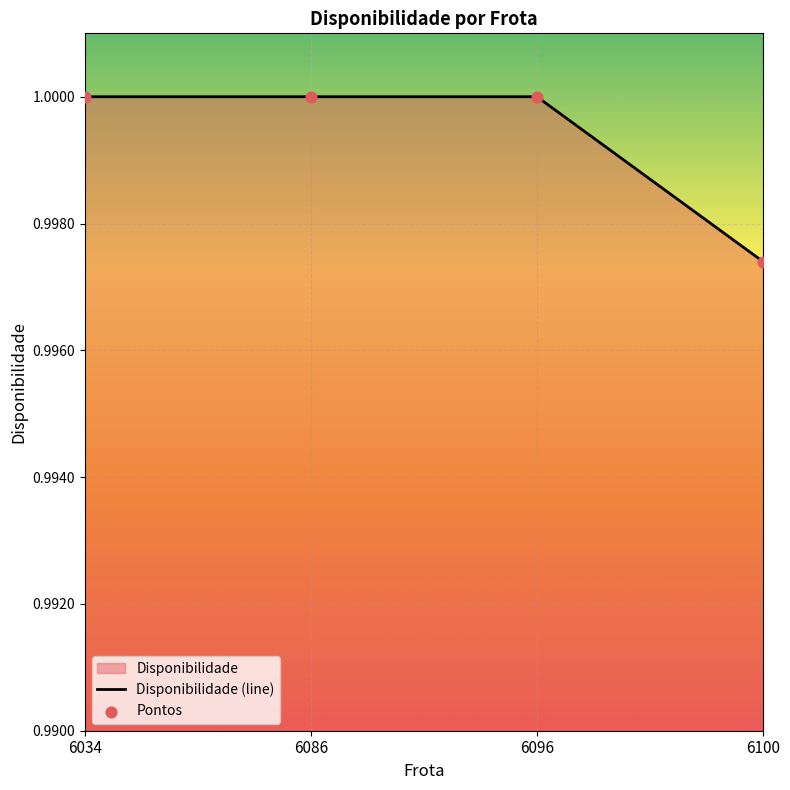

At how many categories does at least one series exceed 0?

4